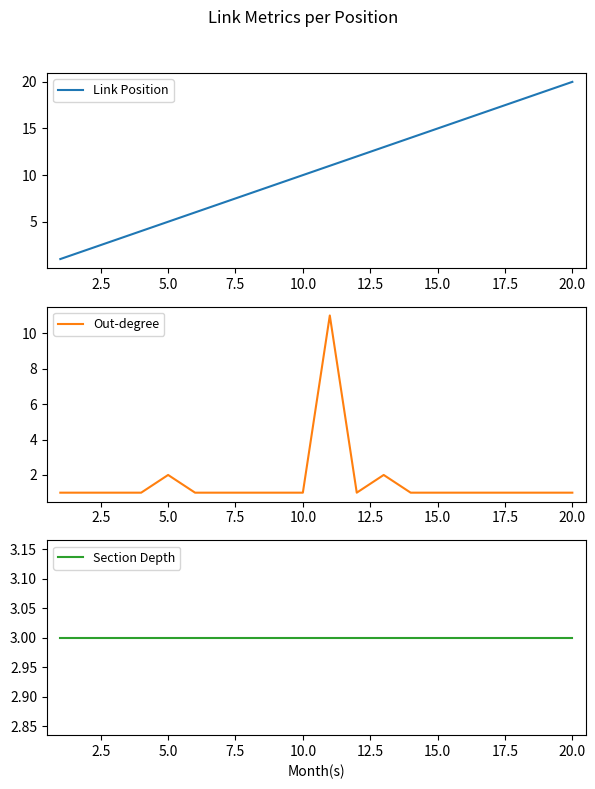

Which series has the largest total across all categories?

Link Position